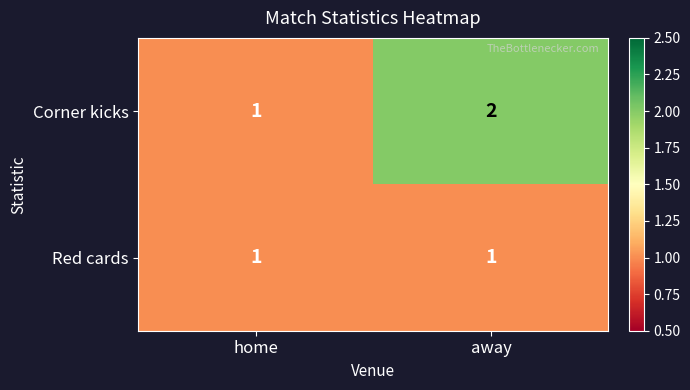

Which series has the largest total across all categories?

Corner kicks